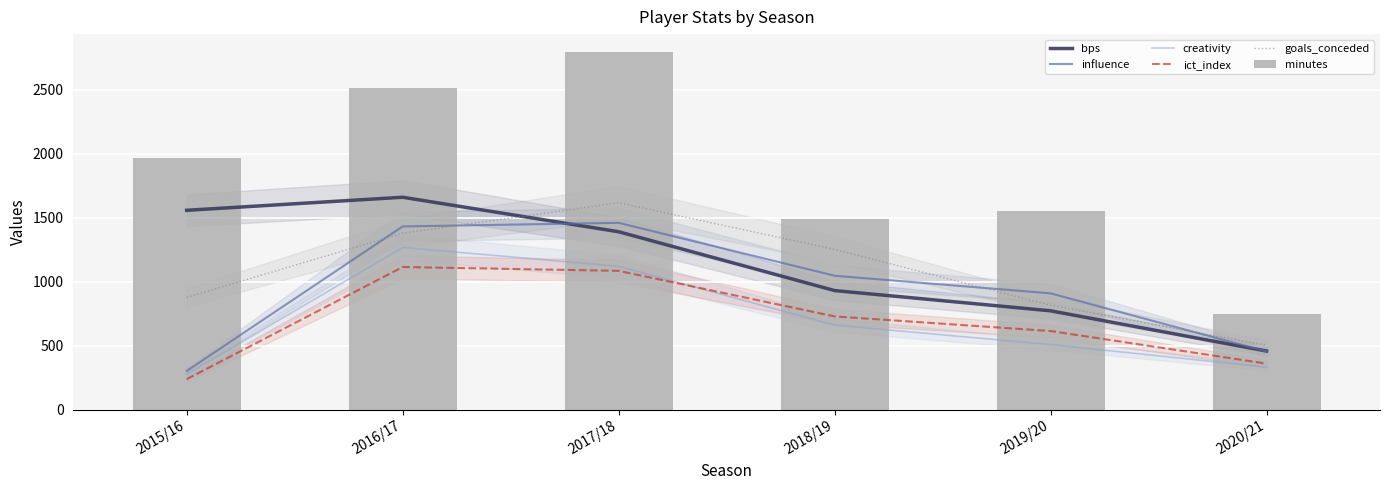

List the labels in order of influence value, largest first.

2017/18, 2016/17, 2018/19, 2019/20, 2020/21, 2015/16